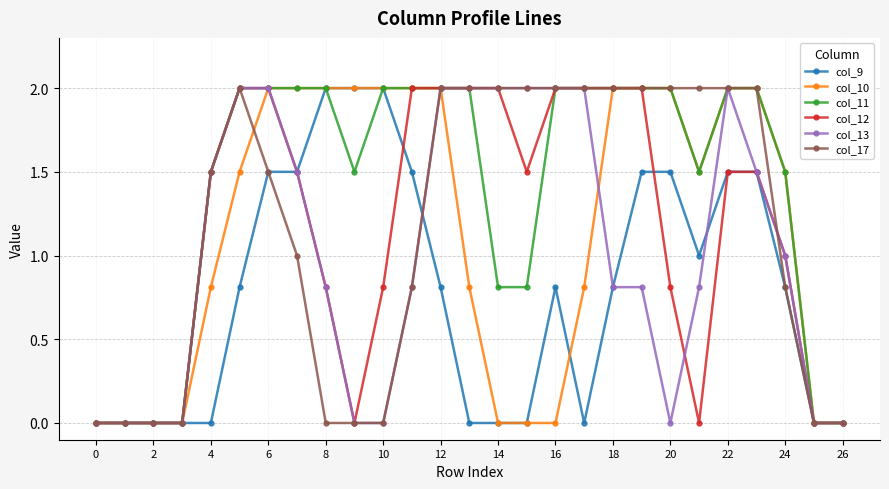

What is the maximum value shown in the chart?

2.0